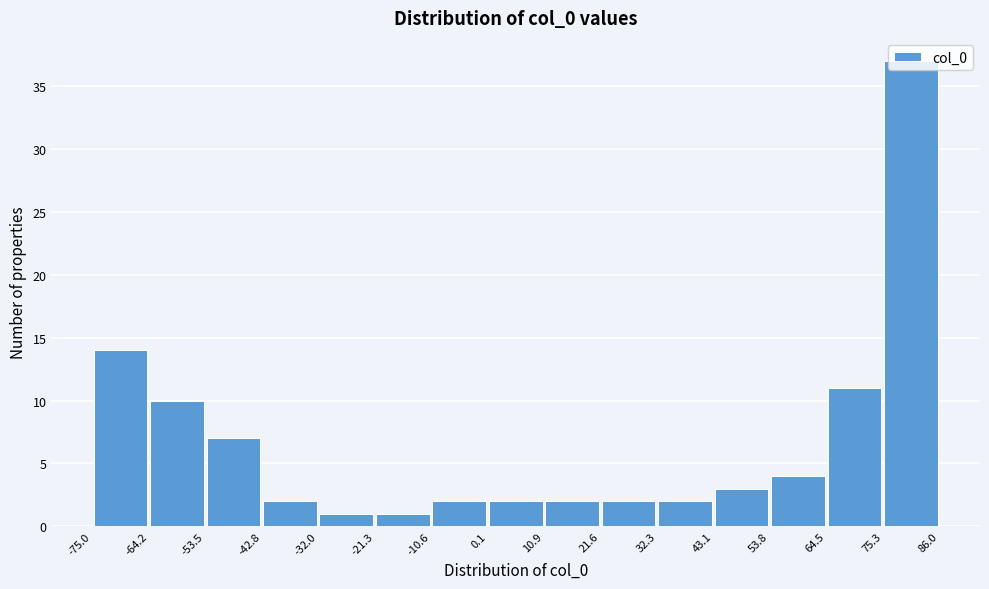

What is the height of the bar covering 75.3 to 86.0 on the x-axis? The values are not printed on the chart, so give them approximately, as read against the axis.

37